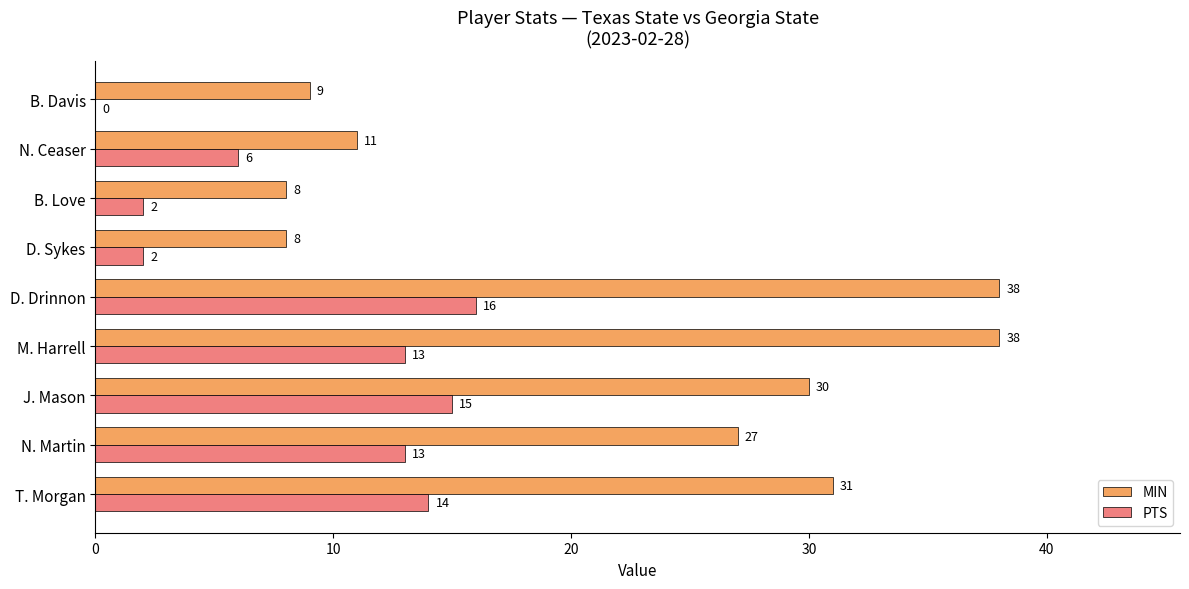

Between M. Harrell and D. Sykes, which series saw the biggest shift?

MIN